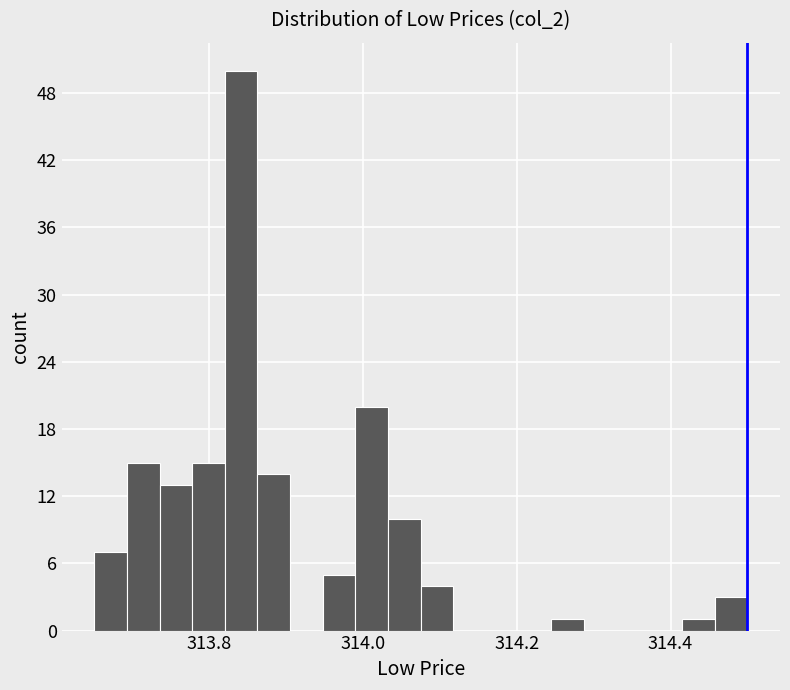

Read against the x-axis, roughly where is the centre of the tallest bar?

313.84